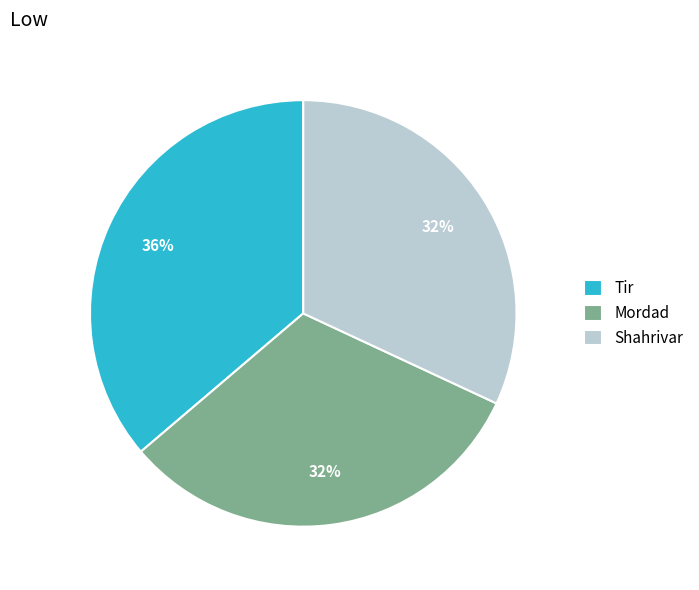

Is the sum of Mordad and Shahrivar greater than half?

Yes